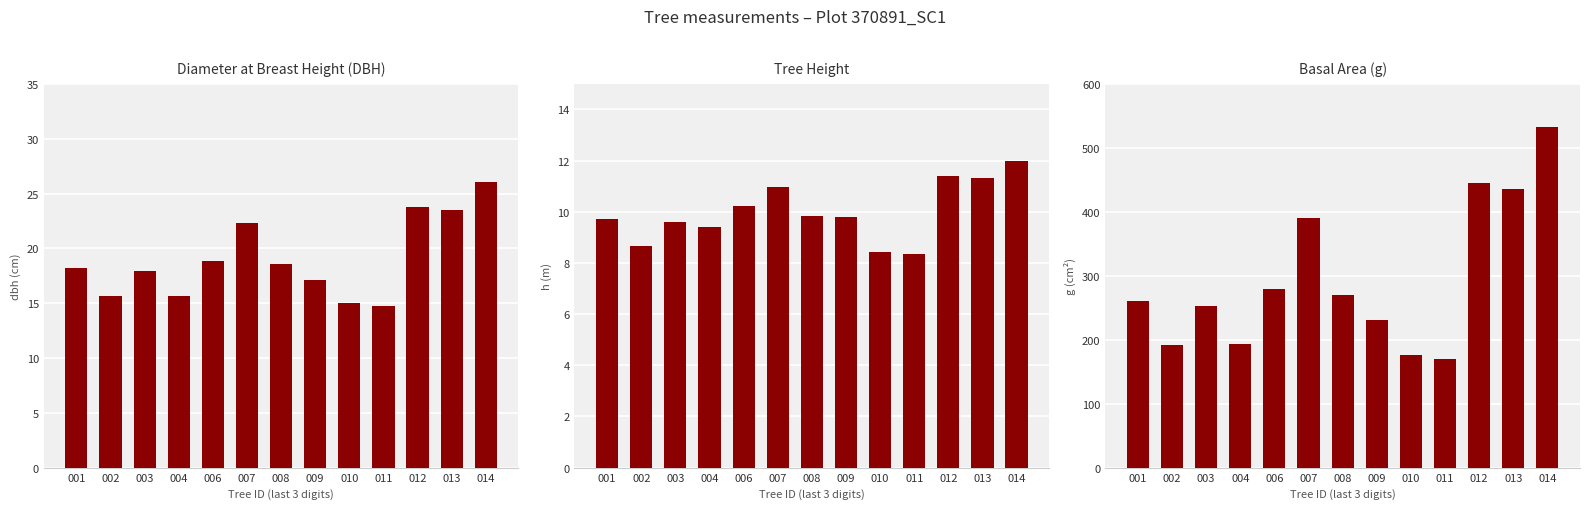

What is the maximum value shown in the chart?

533.3